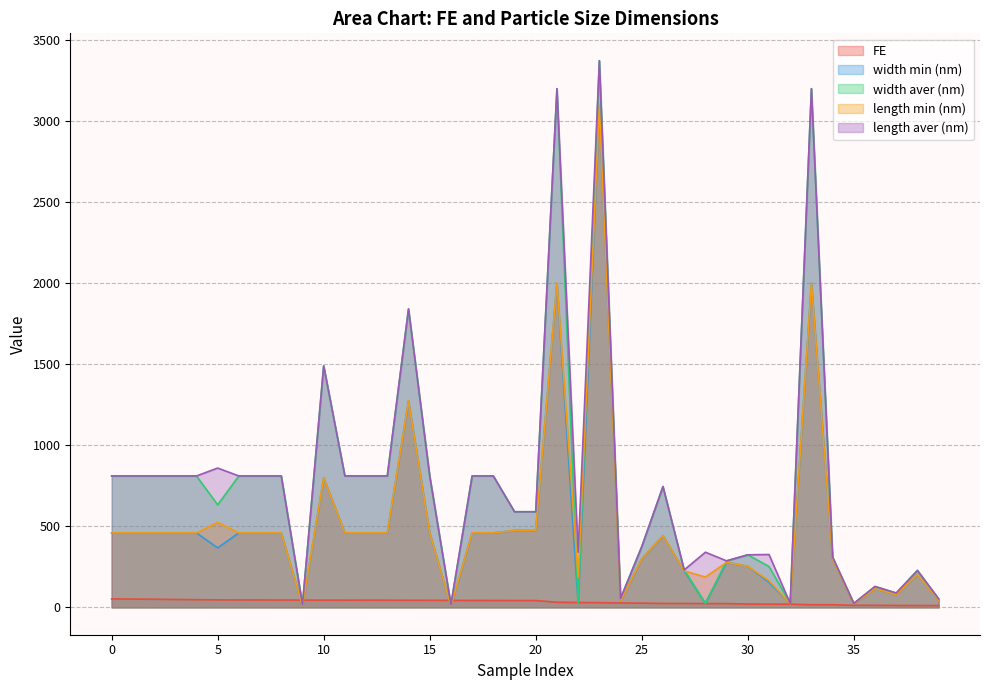

How many lines are shown in the chart?

5